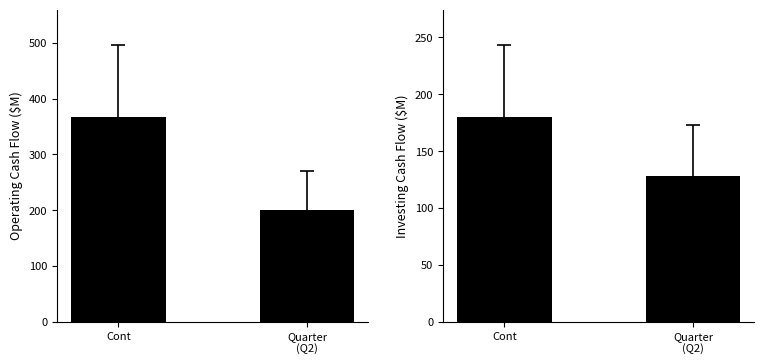

Reading left to right, transcribe all the data shown in this chart.

Operating Cash Flow: 367	200
Investing Cash Flow: 180	128